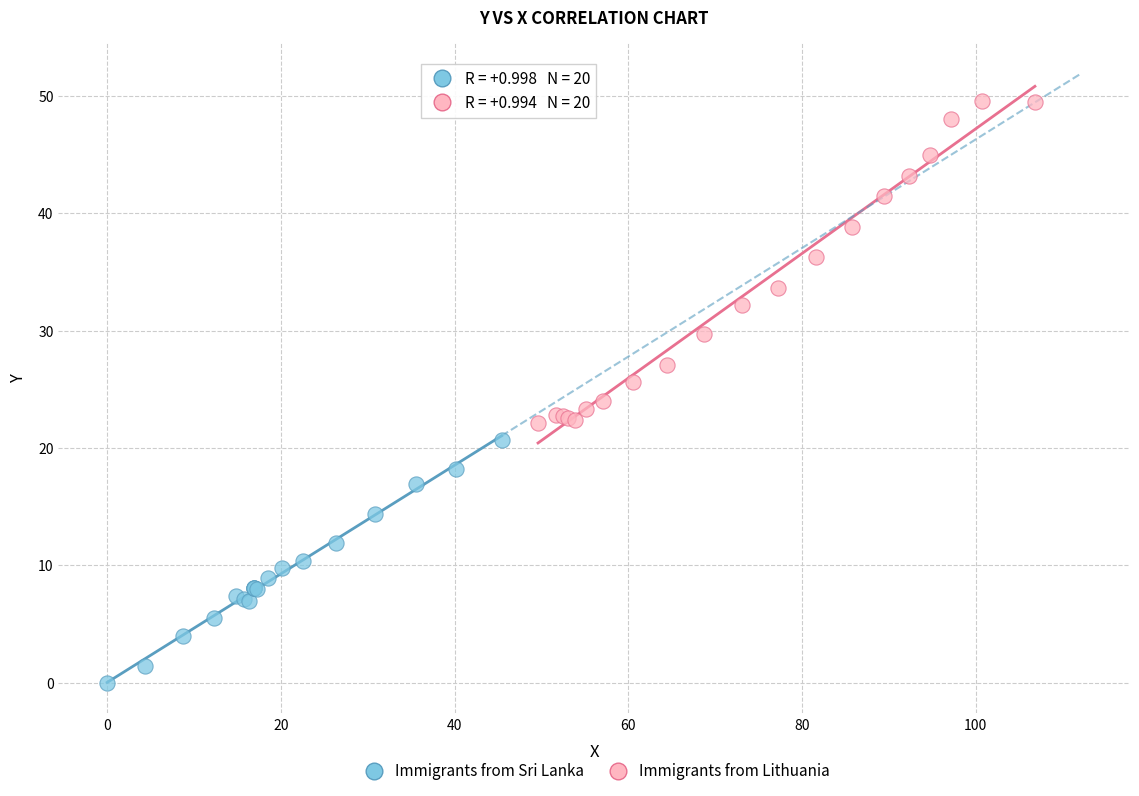

Which series has the widest spread of Y values?

Immigrants from Lithuania